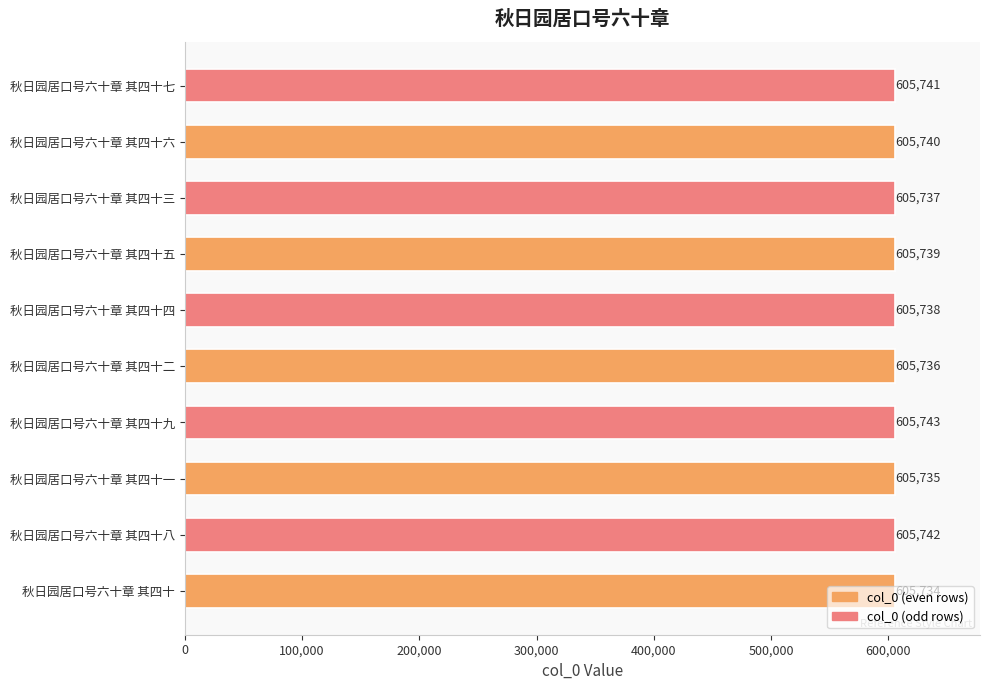

Count the values in the range 605736 to 605741.

6